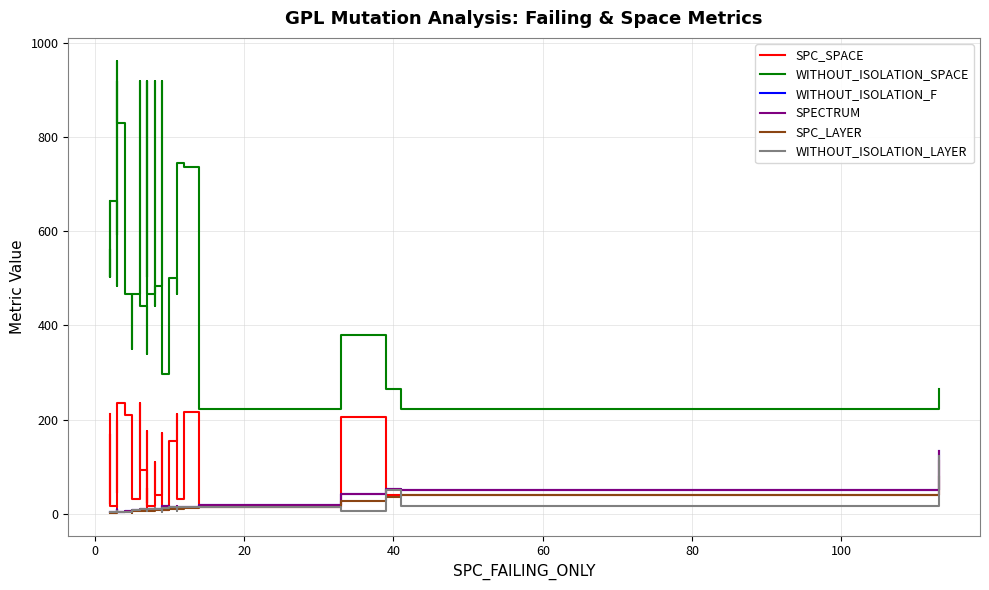

The WITHOUT_ISOLATION_F series shows 3 at 9. True or false?

False